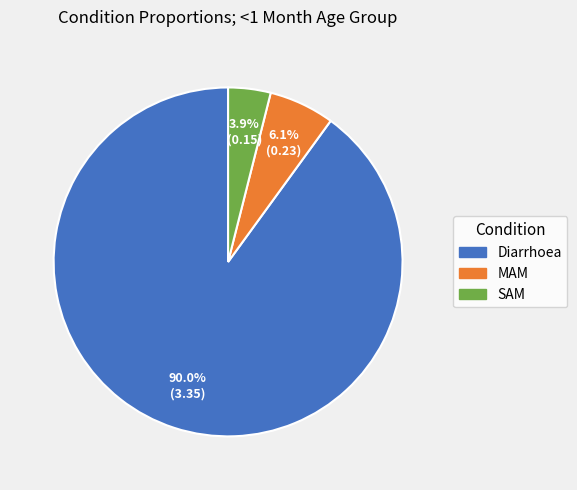

What is the largest slice in the pie chart?

Diarrhoea